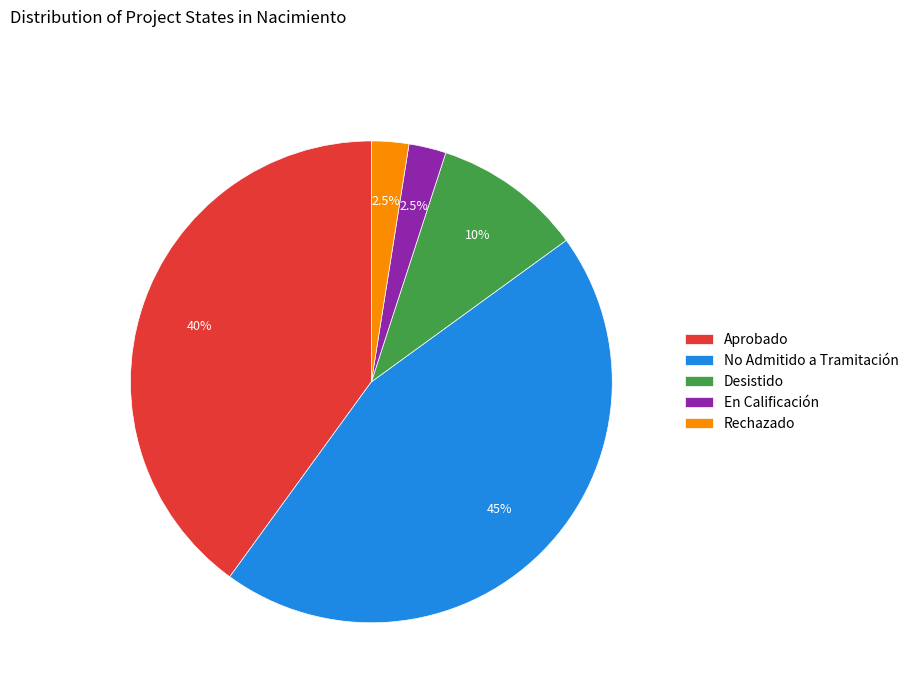

How many slices are in this pie chart?

5